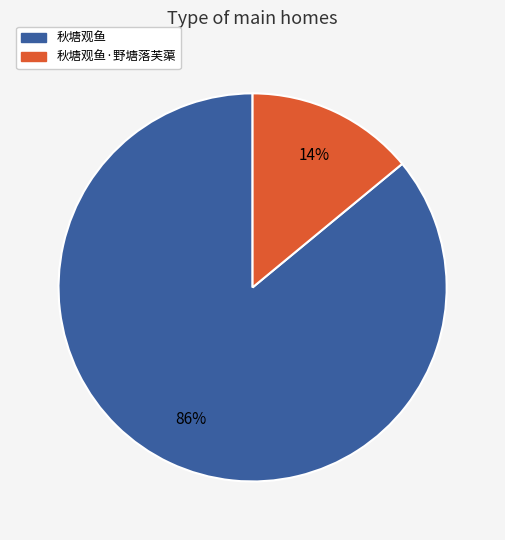

To the nearest percent, what is the average slice percentage?

50%